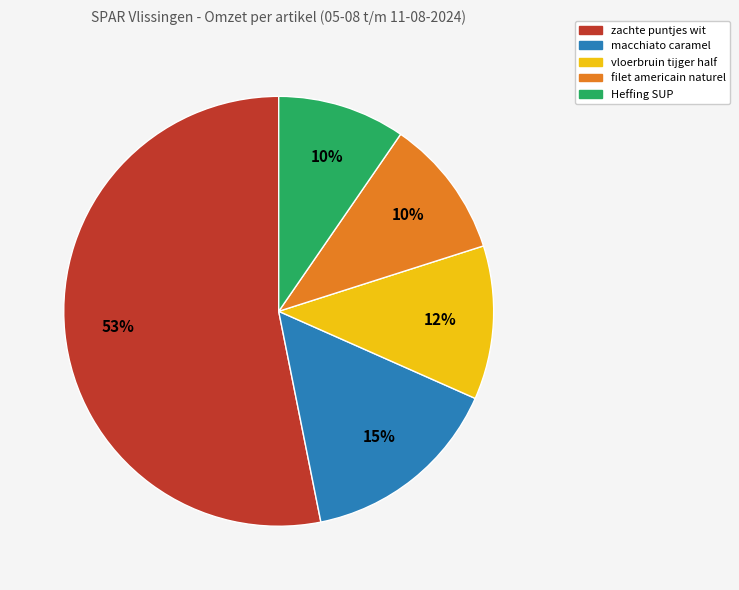

Does vloerbruin tijger half represent more than half of the total?

No